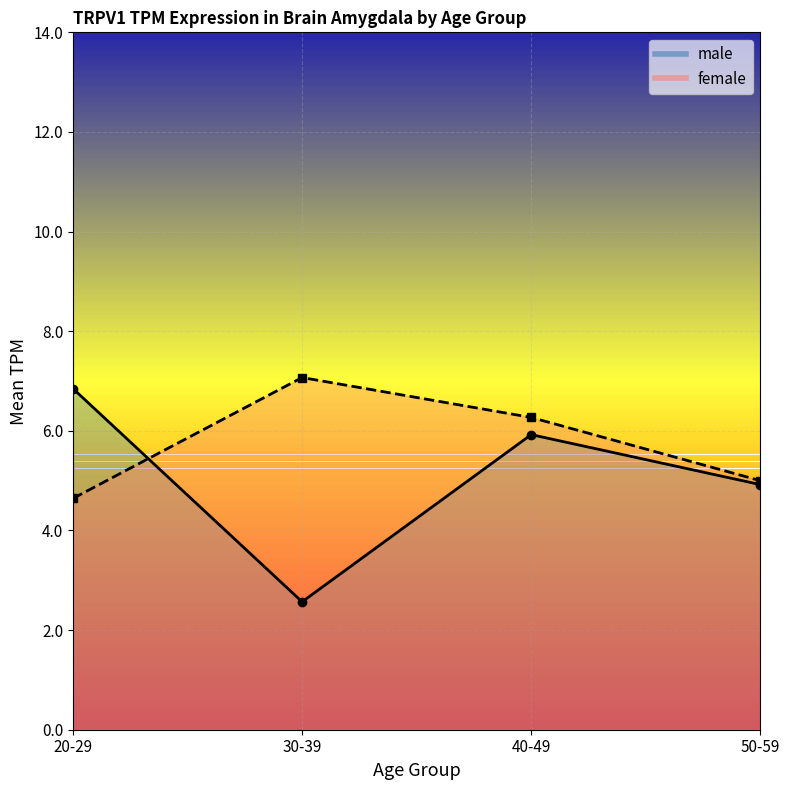

What is the total value across all series at 30-39?

9.6